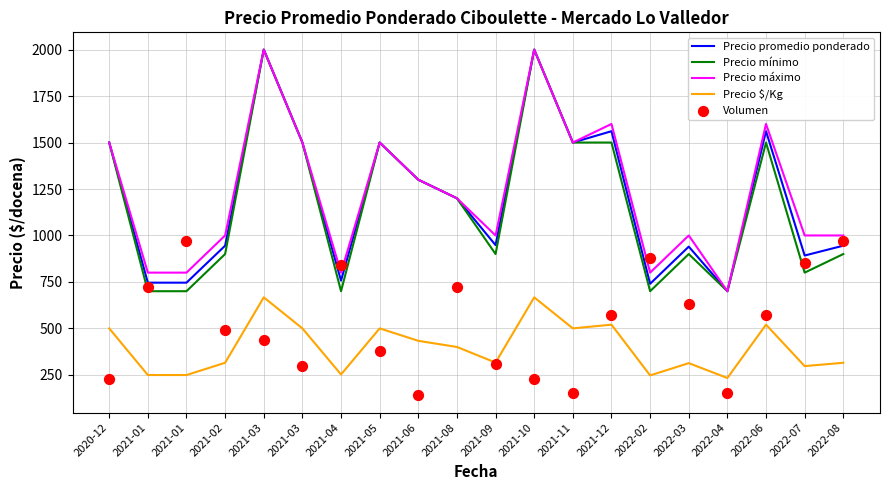

Which series has the widest spread of Y values?

Precio promedio ponderado